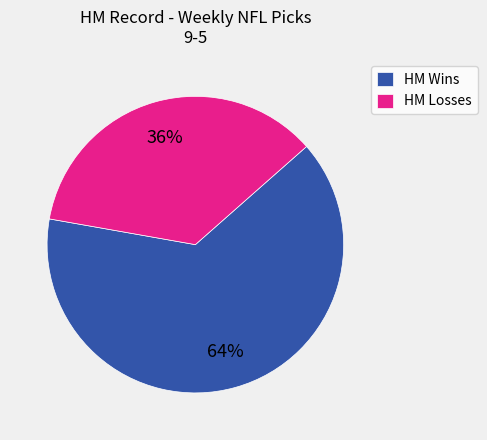

Between HM Losses and HM Wins, which is larger?

HM Wins